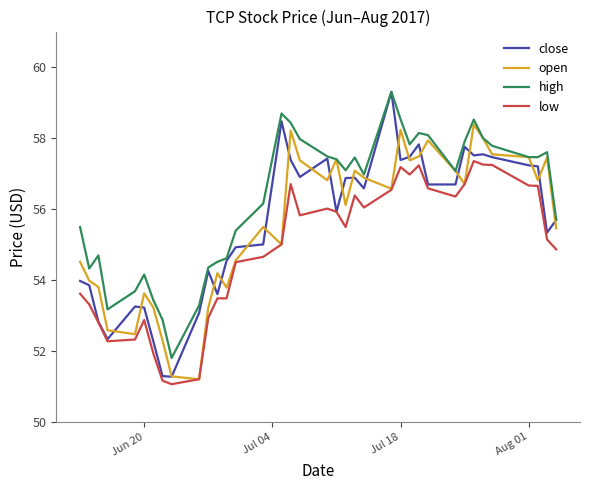

What is the maximum value shown in the chart?

59.3